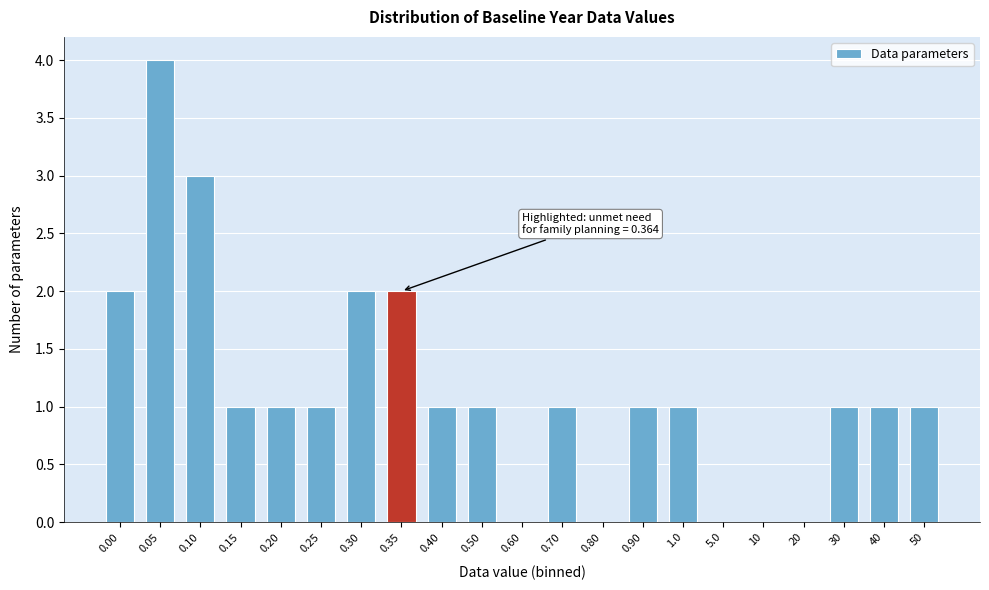

Reading right to left, extract all data points from this chart.

50=1	40=1	30=1	20=0	10=0	5.0=0	1.0=1	0.90=1	0.80=0	0.70=1	0.60=0	0.50=1	0.40=1	0.35=2	0.30=2	0.25=1	0.20=1	0.15=1	0.10=3	0.05=4	0.00=2